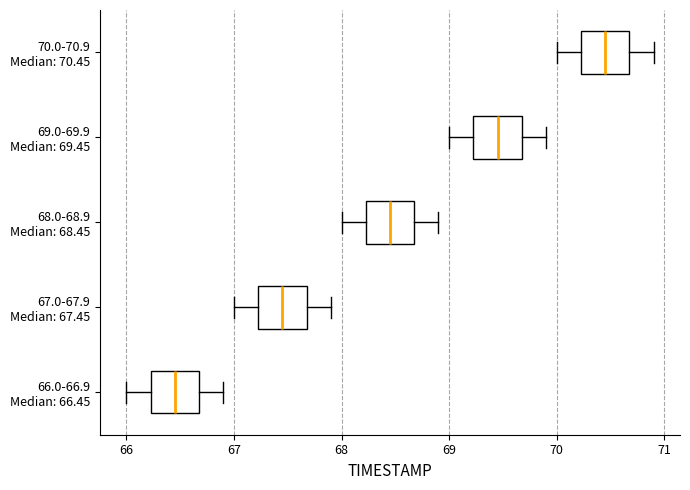

Reading bottom to top, transcribe this box plot: for each box, give where its median line is, the range the box spans, and where its two whiskers end, as read against the x-axis. The values are not printed on the chart, so give them approximately, as read against the axis.

66.0-66.9 Median: 66.45: median 66.5, box 66.2 to 66.7, whiskers 66.0 to 66.9
67.0-67.9 Median: 67.45: median 67.5, box 67.2 to 67.7, whiskers 67.0 to 67.9
68.0-68.9 Median: 68.45: median 68.5, box 68.2 to 68.7, whiskers 68.0 to 68.9
69.0-69.9 Median: 69.45: median 69.5, box 69.2 to 69.7, whiskers 69.0 to 69.9
70.0-70.9 Median: 70.45: median 70.5, box 70.2 to 70.7, whiskers 70.0 to 70.9